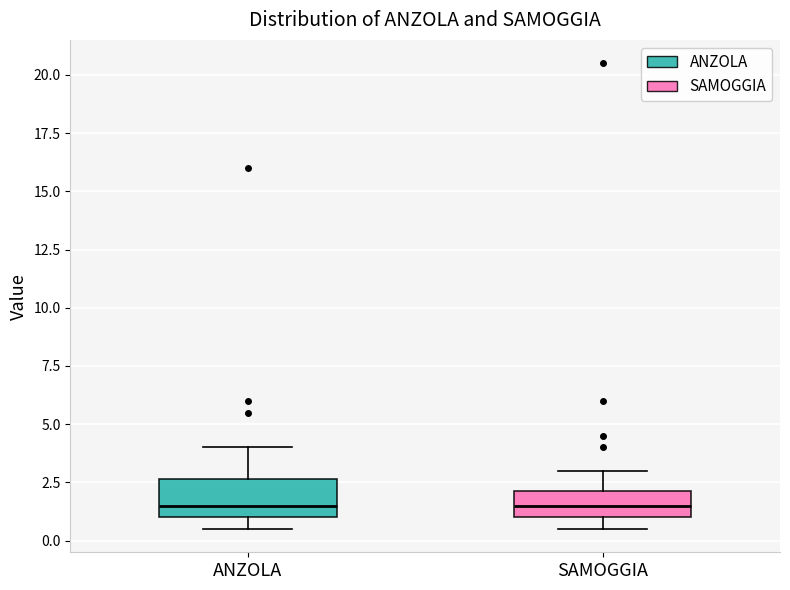

Reading left to right, transcribe this box plot: for each box, give where its median line is, the range the box spans, and where its two whiskers end, as read against the y-axis. The values are not printed on the chart, so give them approximately, as read against the axis.

ANZOLA: median 1.5, box 1.0 to 2.5, whiskers 0.5 to 4.0
SAMOGGIA: median 1.5, box 1.0 to 2.0, whiskers 0.5 to 3.0